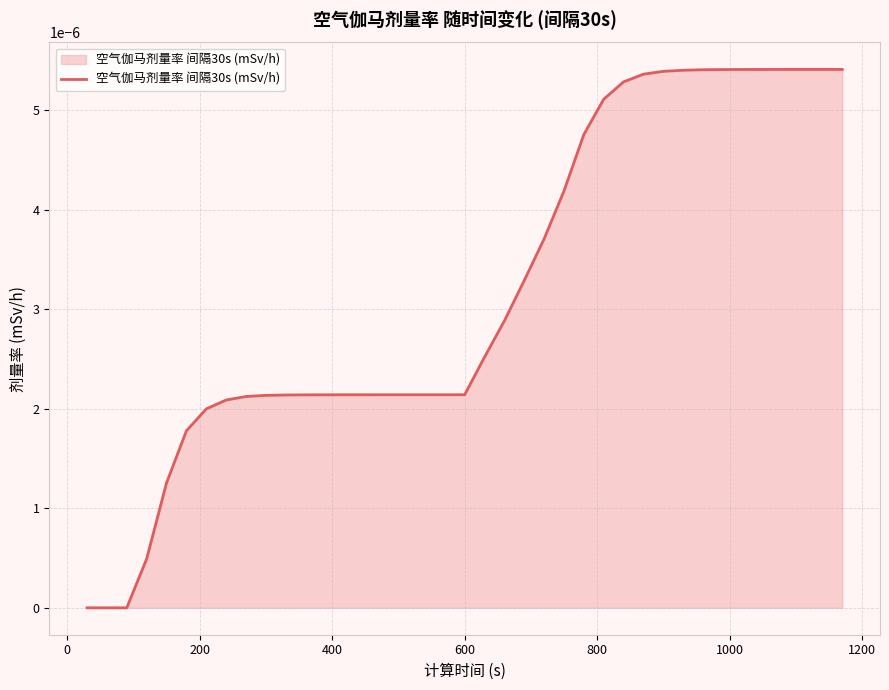

Does the chart display data point markers on the line(s)?

No